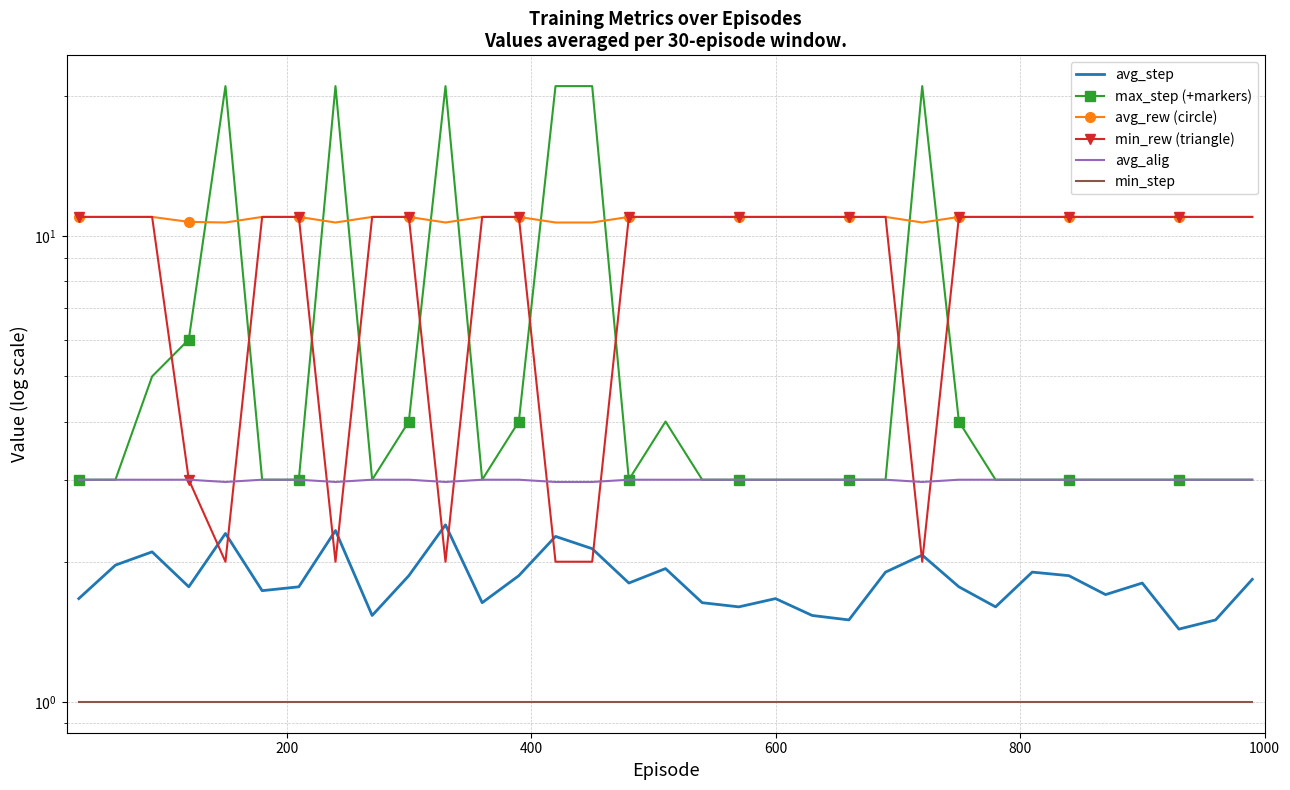

Is it true that min_step equals 0.5 at 29?

False